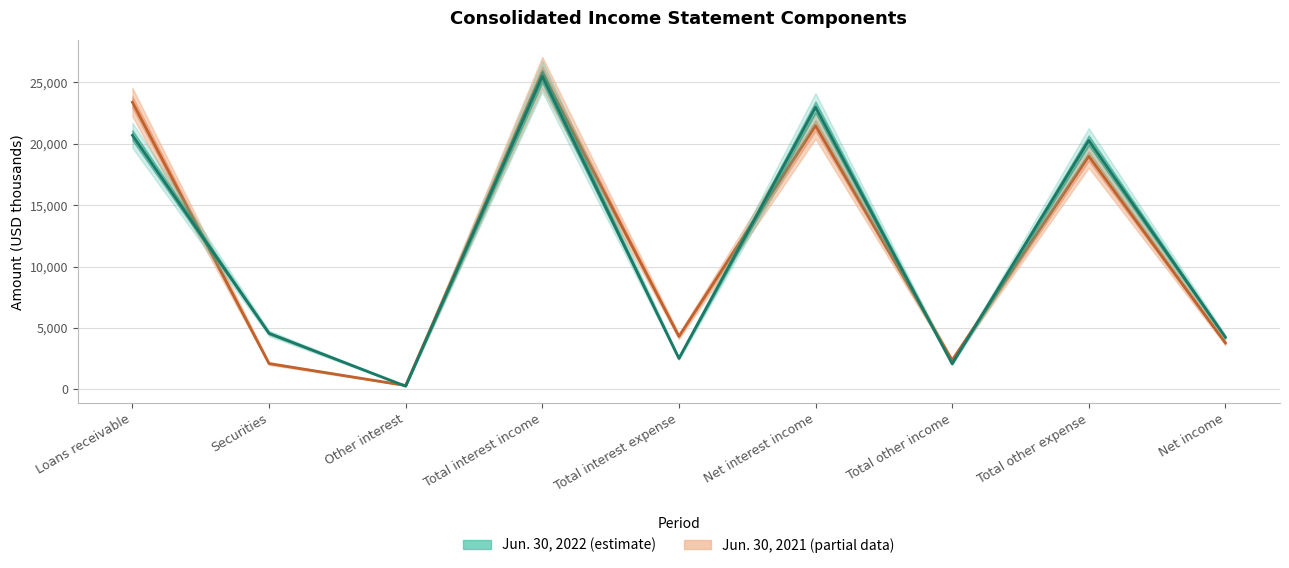

Is it true that Jun. 30, 2022 equals 250 at Other interest?

True